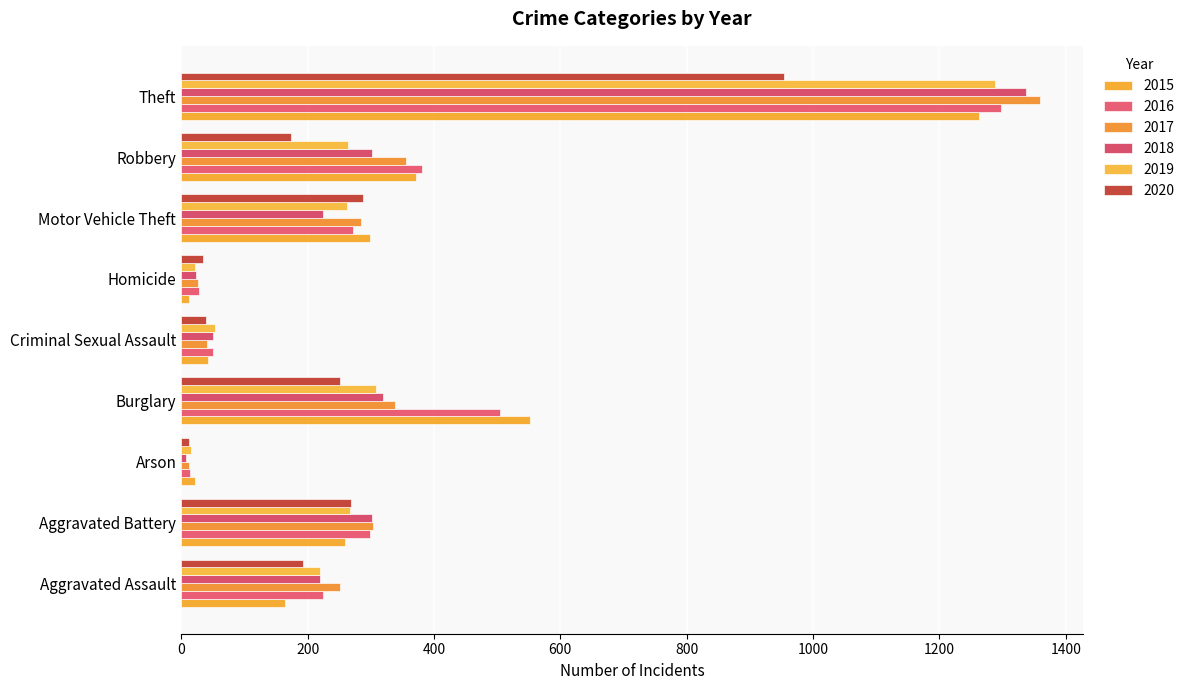

How many series are shown in this chart?

6